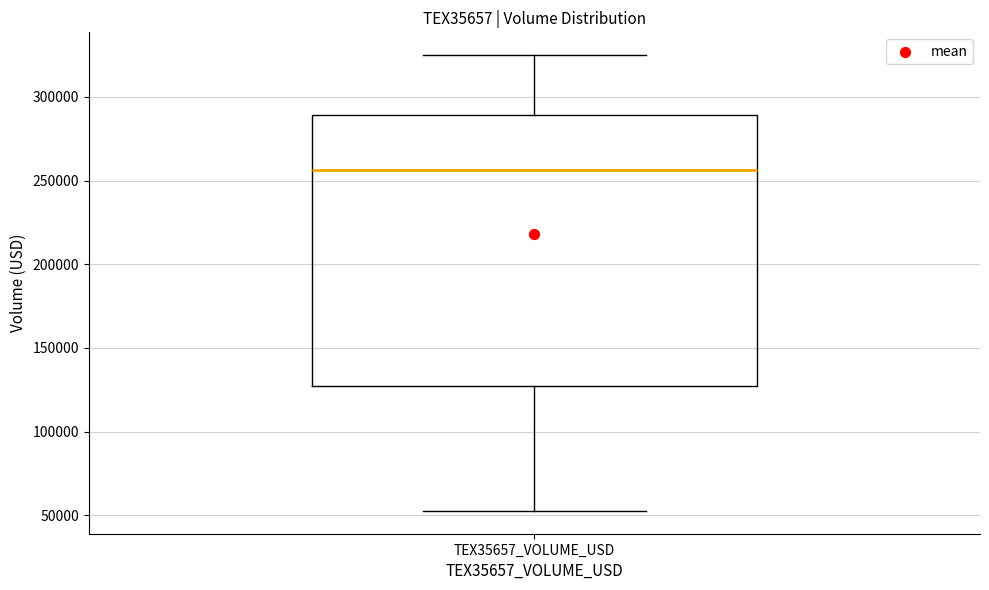

Read this box plot against the y-axis: the position of the median line, the range covered by the box, and the ends of both whiskers. The values are not printed on the chart, so give them approximately, as read against the axis.

median 255000, box 125000 to 290000, whiskers 55000 to 325000